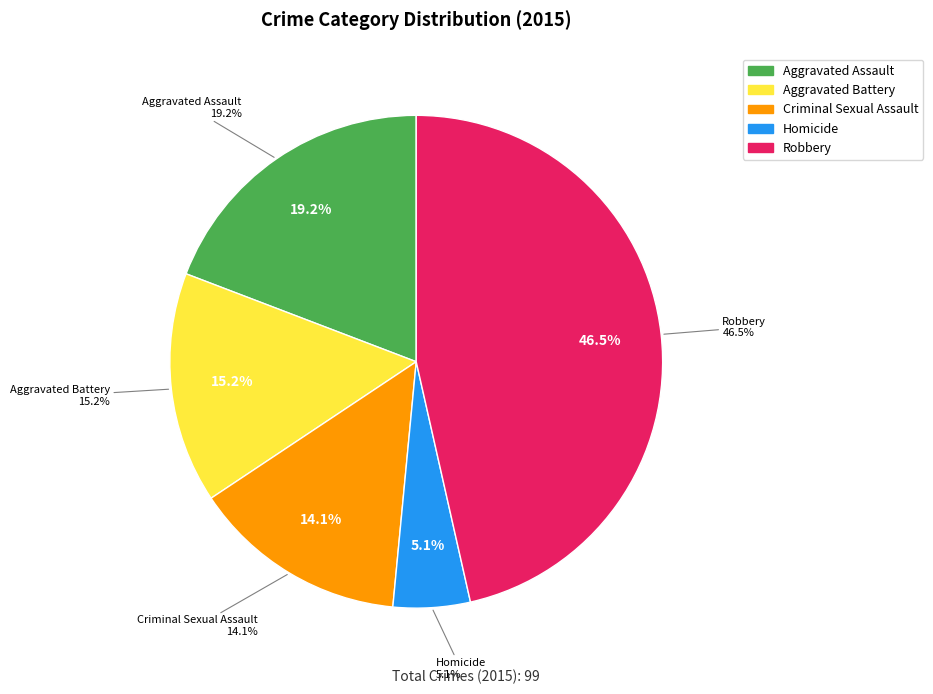

Approximately how many times larger is the value at Robbery compared to Aggravated Assault?

2.4